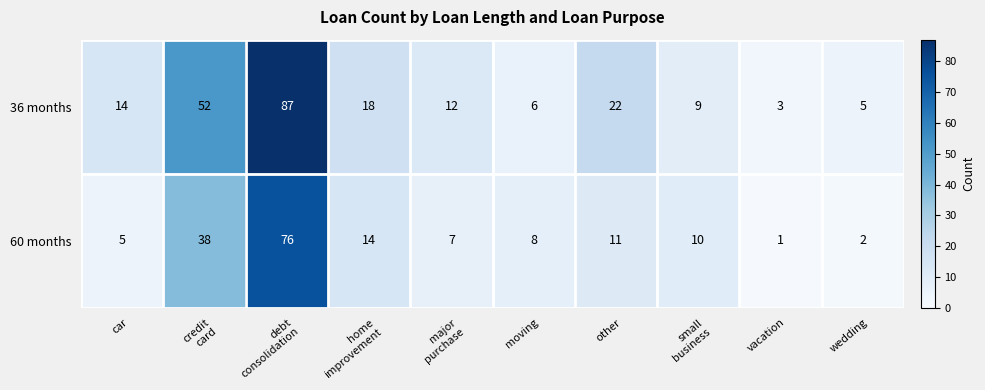

What is the greatest value displayed?

87